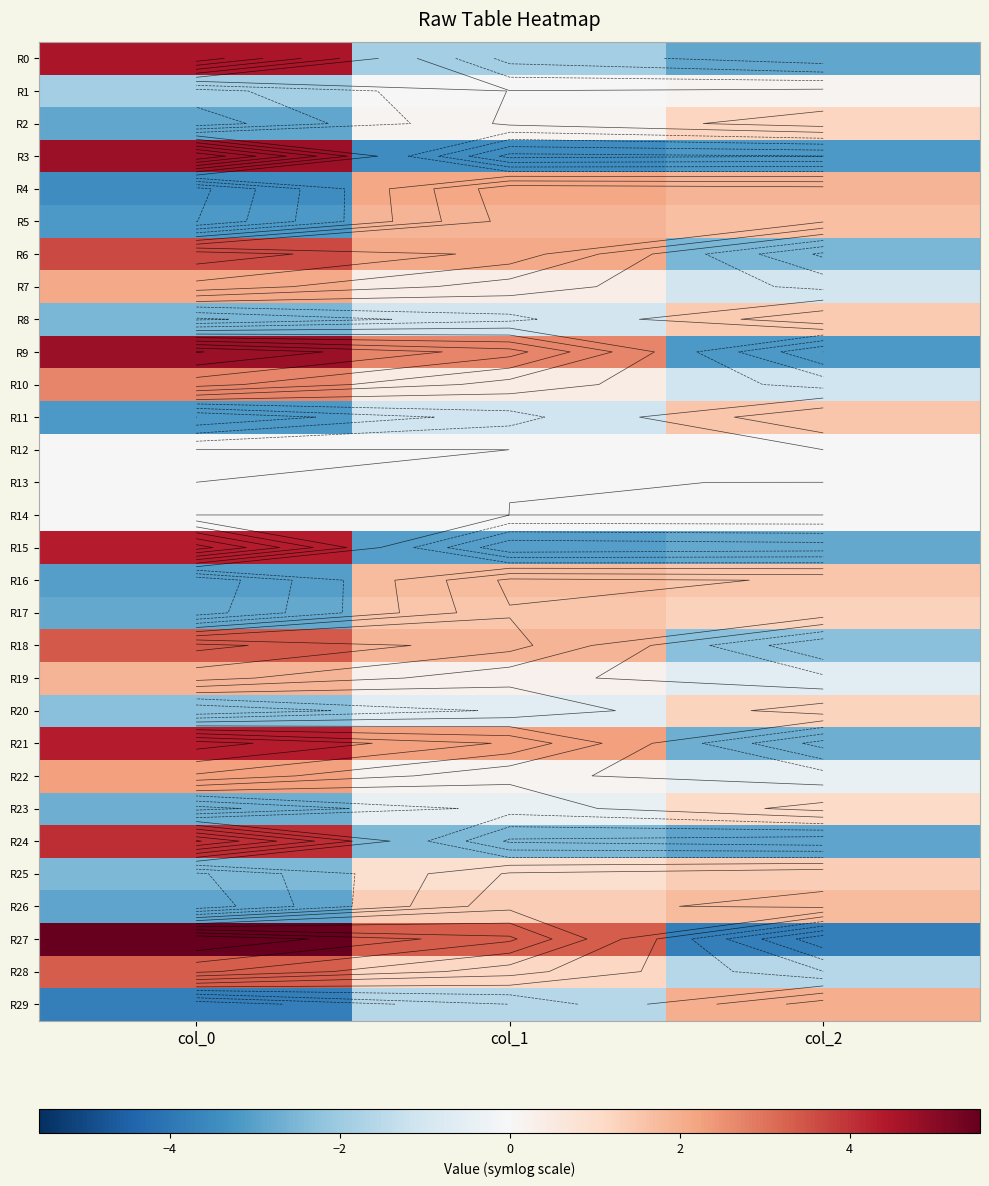

What is the spread (max minus min) of values at col_2?

5.8